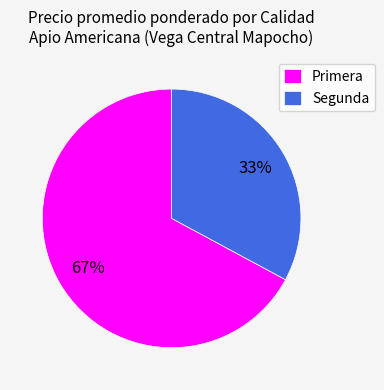

How many segments does this pie chart have?

2